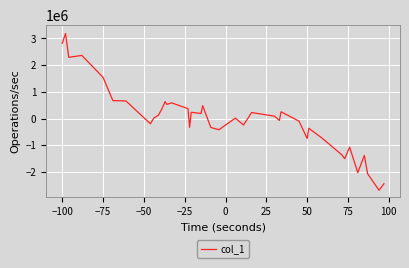

What is the minimum value shown in the chart?

-2689100